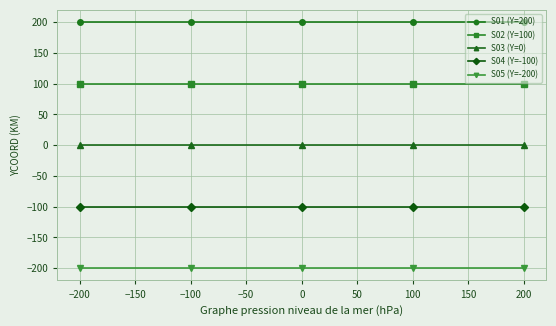

True or false: S03 (Y=0) and S01 (Y=200) intersect in this chart.

False